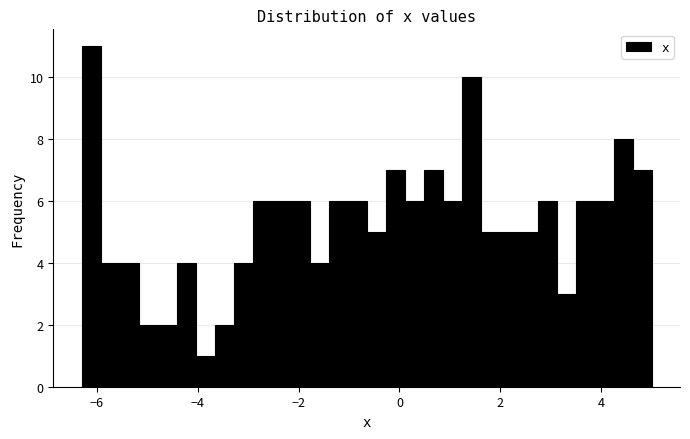

Read against the x-axis, roughly where is the centre of the tallest bar?

-6.2